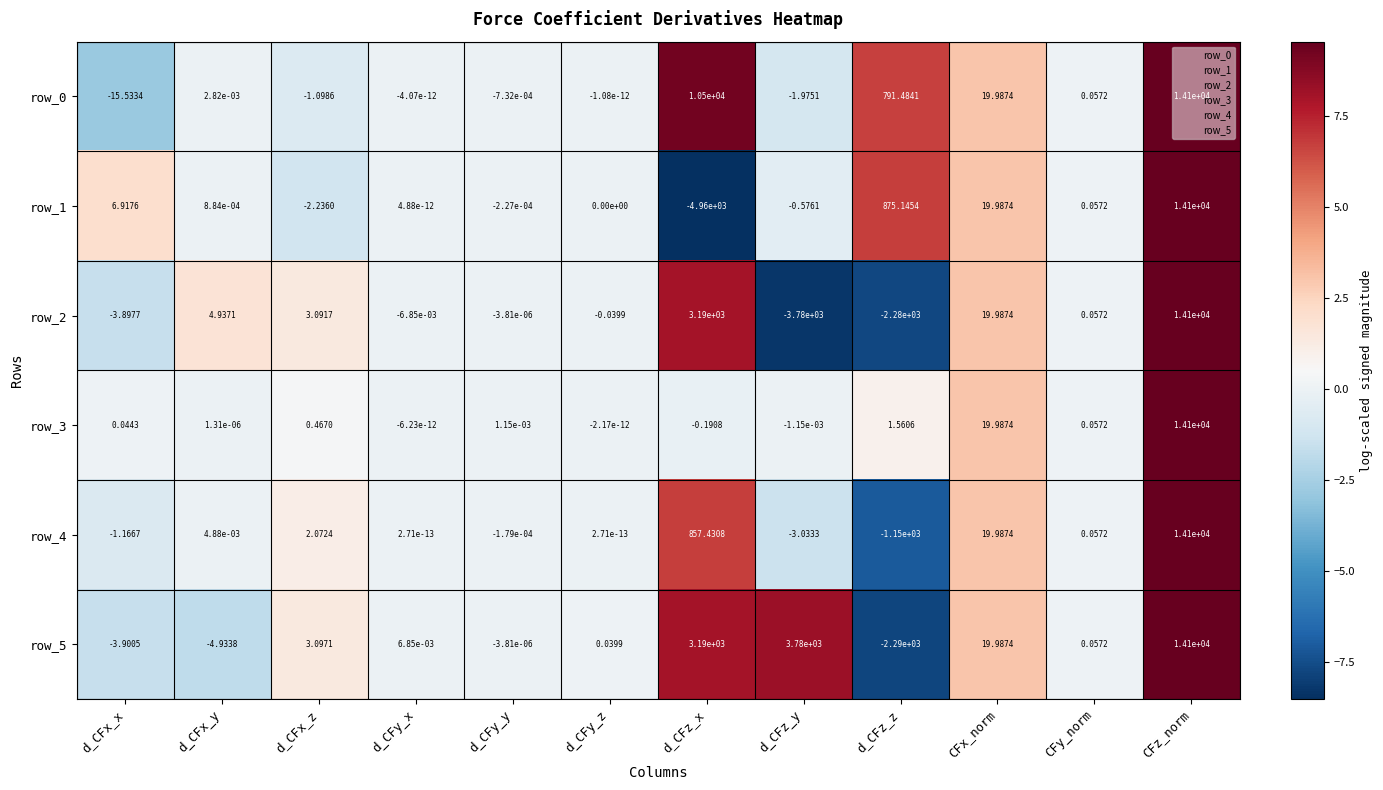

Where does the row_5 series first go above 0?

d_CFx_z